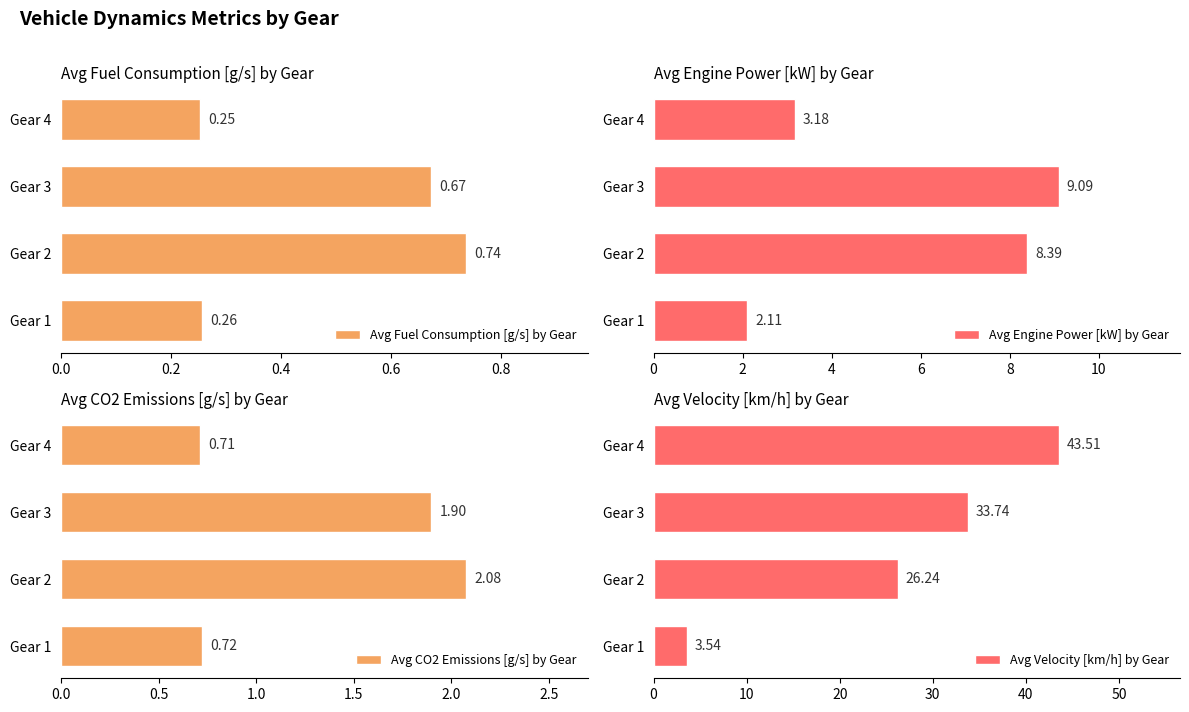

What are all the series names shown in the legend?

Avg Fuel Consumption [g/s] by Gear, Avg Engine Power [kW] by Gear, Avg CO2 Emissions [g/s] by Gear, Avg Velocity [km/h] by Gear